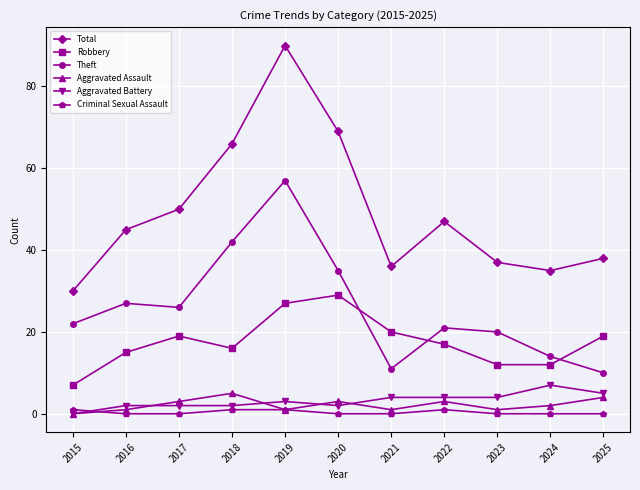

Read the Aggravated Assault value at 2023.

1